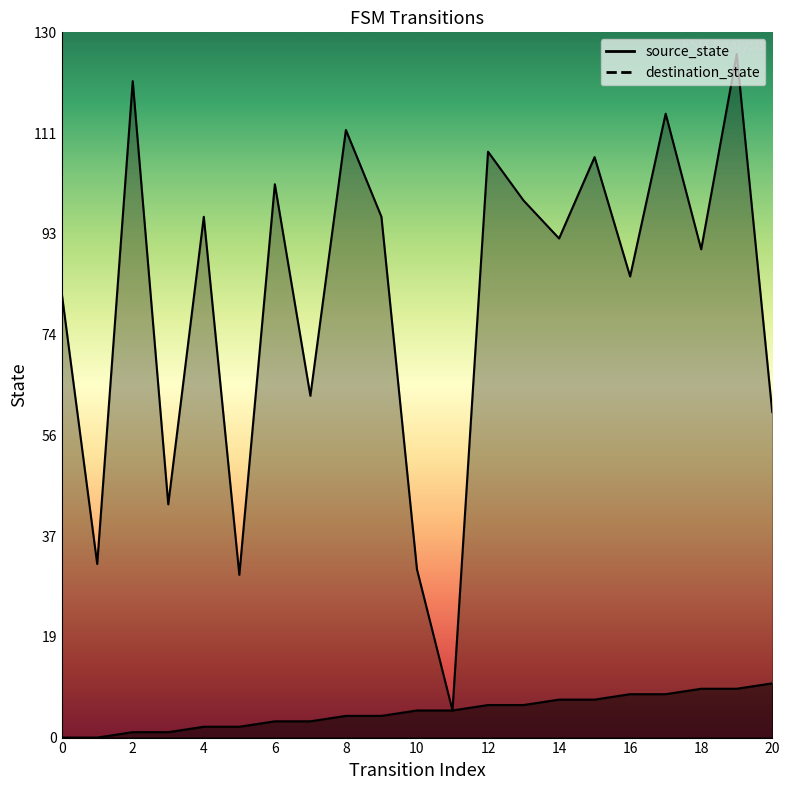

What is the total value across all series at 10?

36